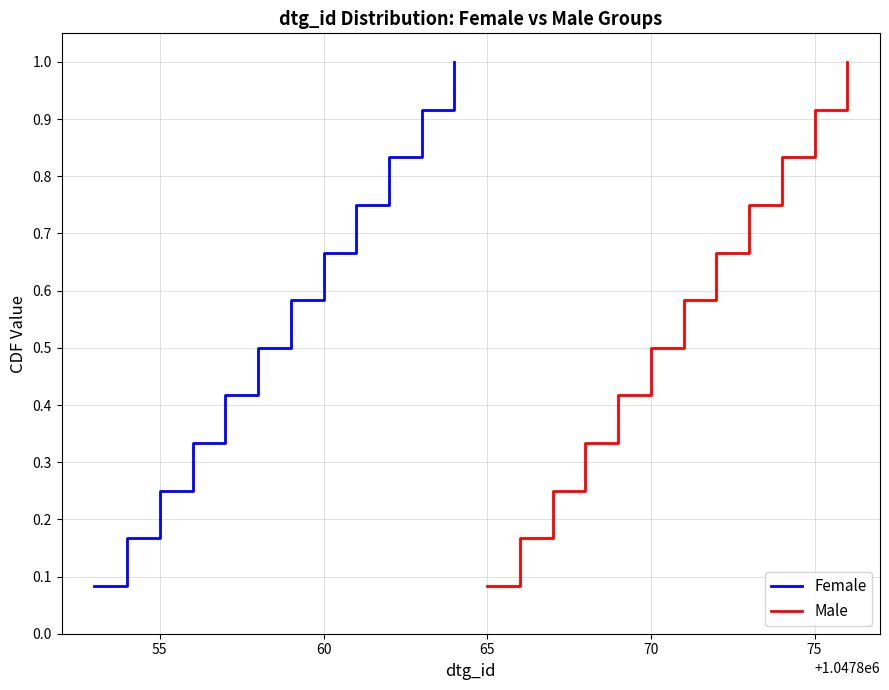

What is the value of the Female point at the 9th from the left?

0.8